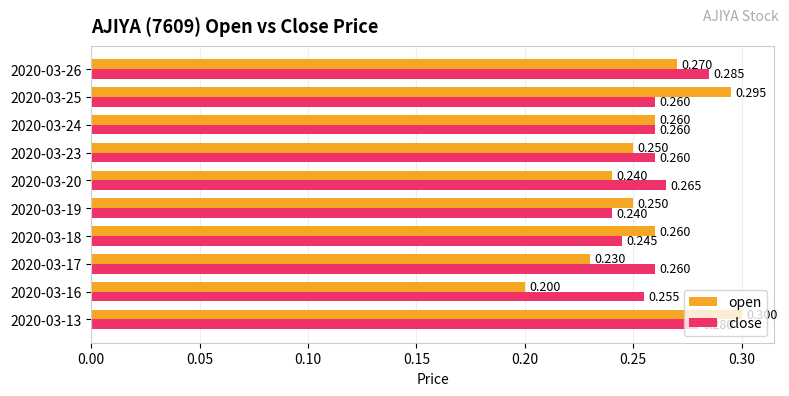

Which series has the largest range (max minus min)?

open